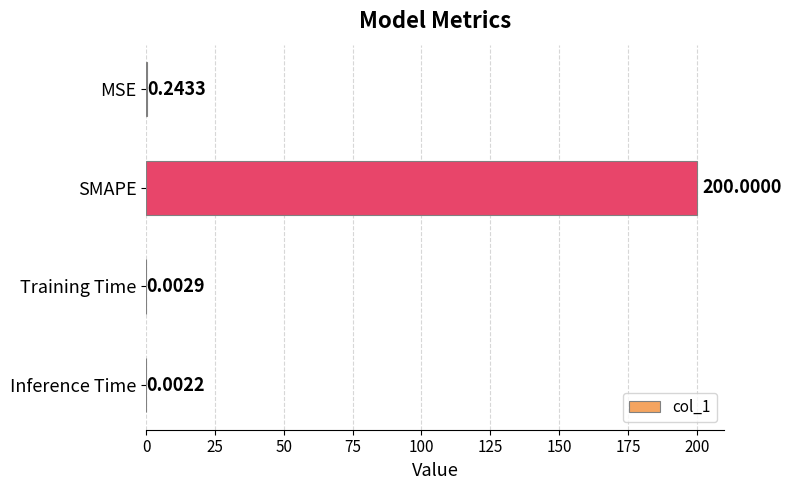

How many categories are shown in the chart?

4